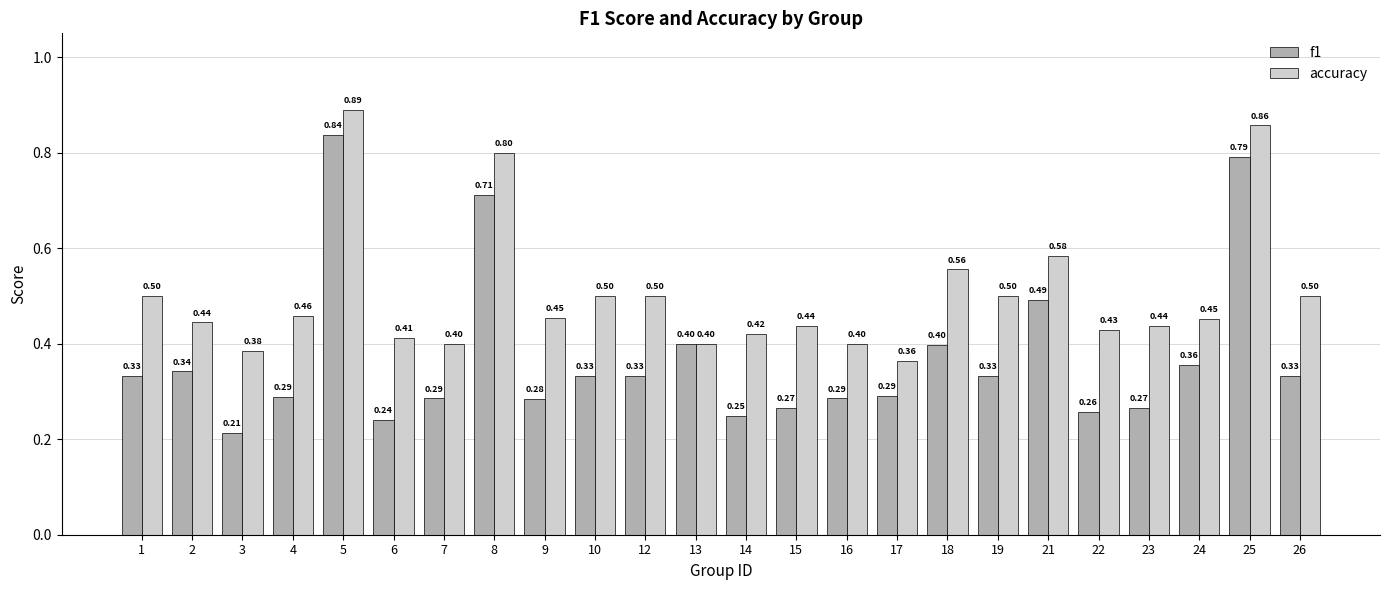

How many groups of bars are there?

24